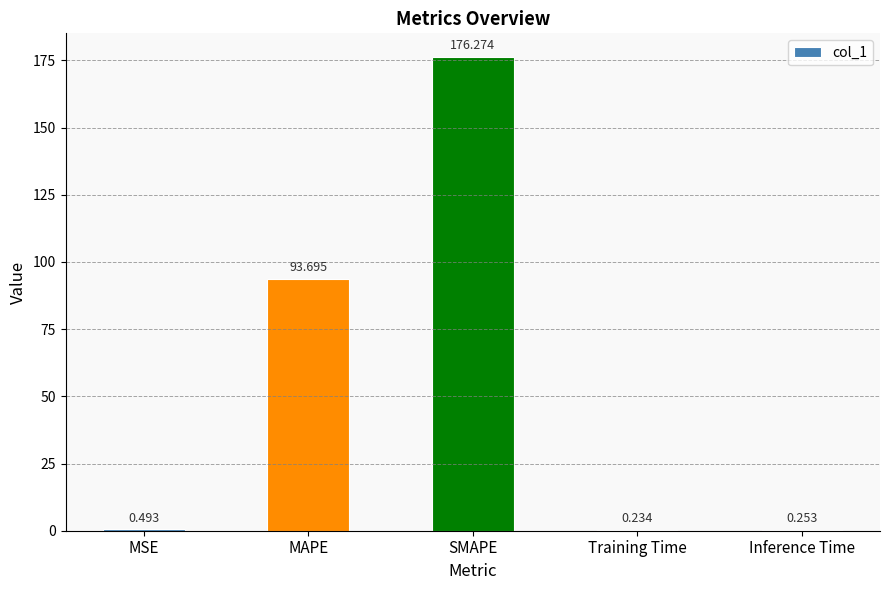

Which label corresponds to the largest value in the chart?

SMAPE